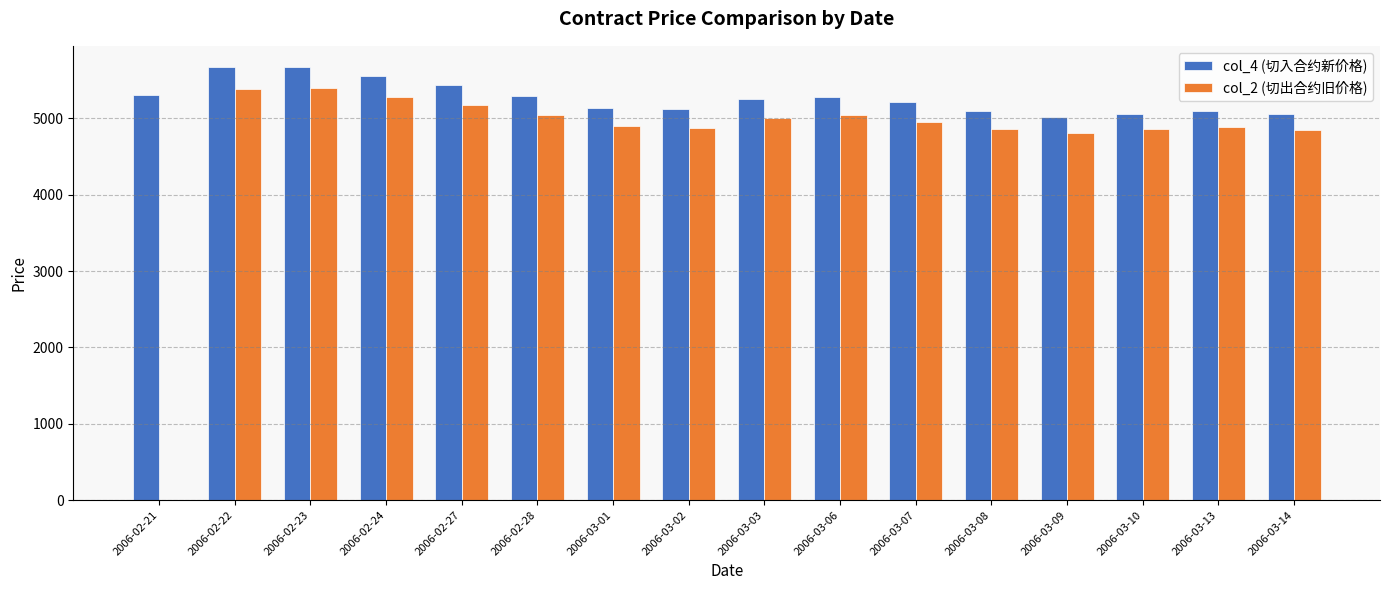

How many groups of bars are there?

16